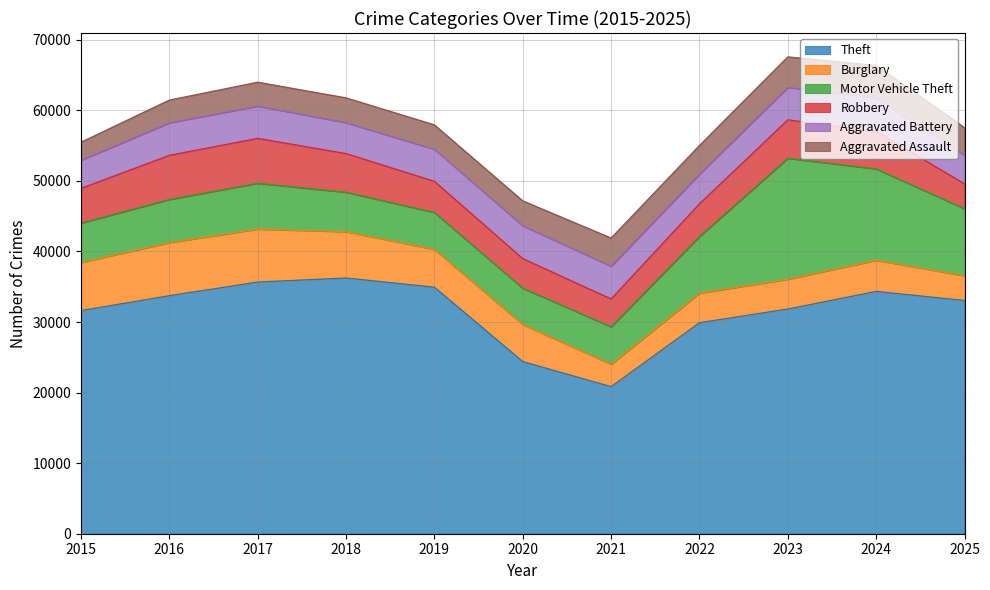

True or false: Motor Vehicle Theft has a value of 5786 at 2025.

False